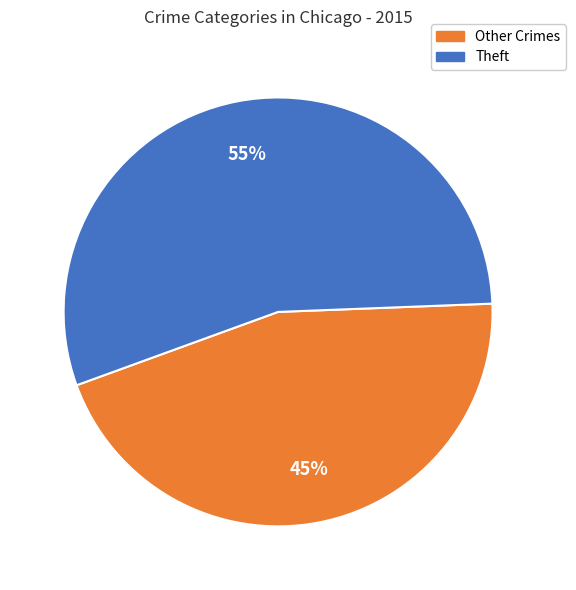

What is the ratio of the value at Theft to the value at Other Crimes?

1.2